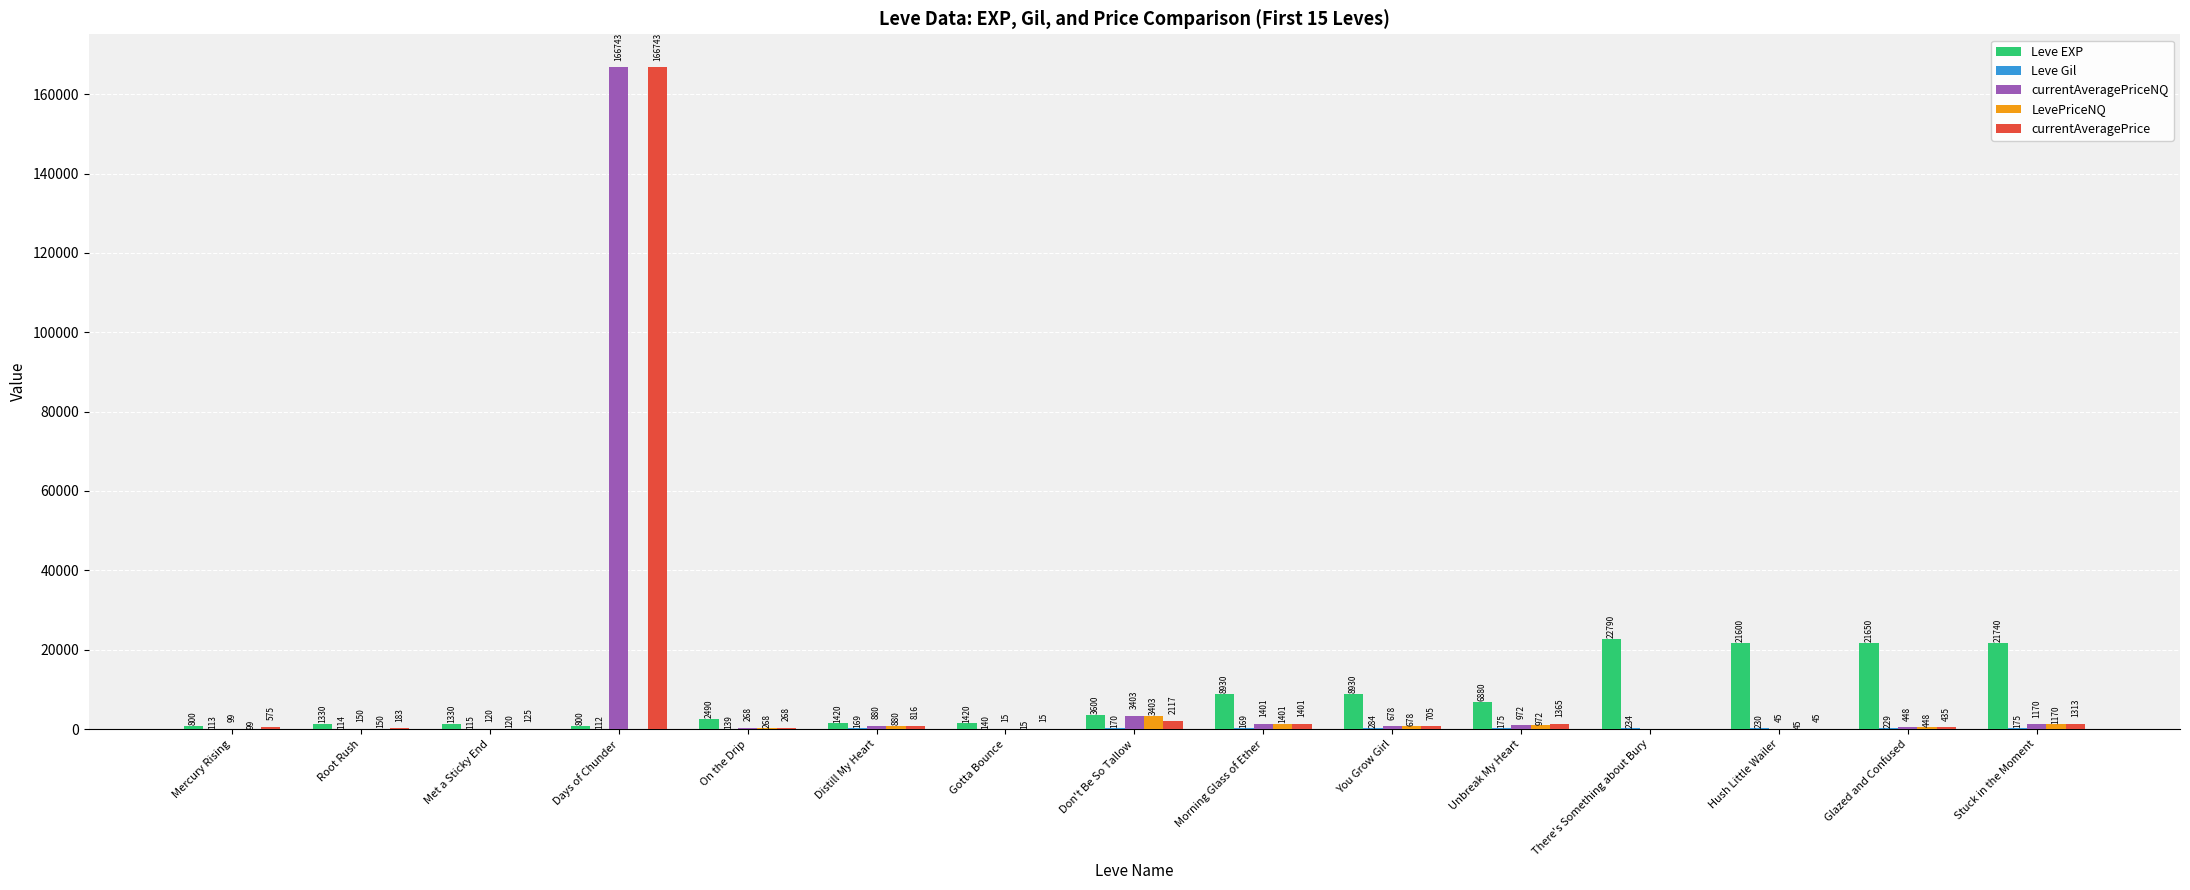

What is the highest value of the Leve EXP series?

22790.0